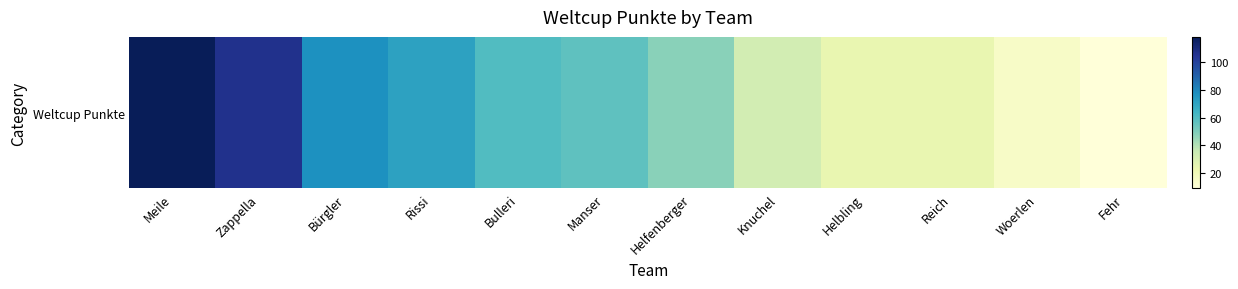

What is the change in value from Manser to Fehr?

-48